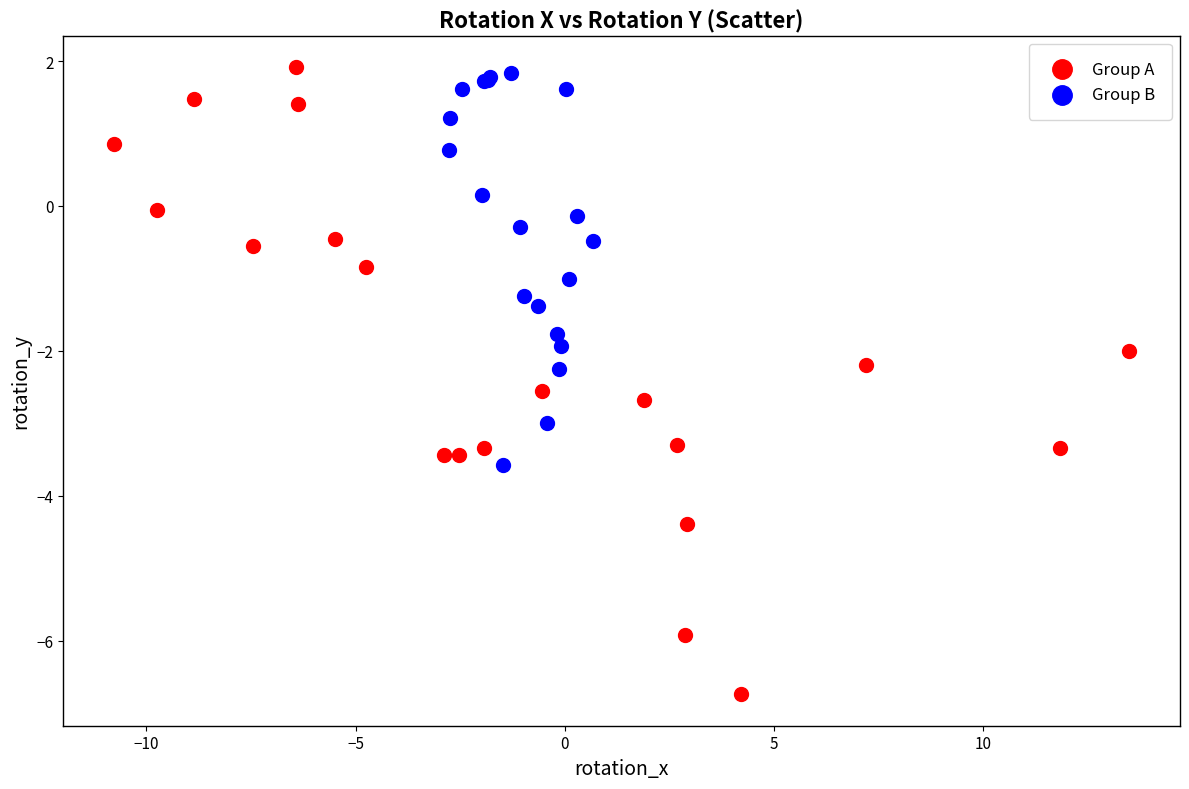

Which series contains the highest Y value?

Group A